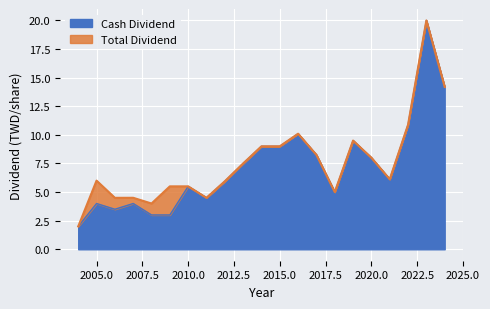

Which label corresponds to the largest value in the chart?

2023